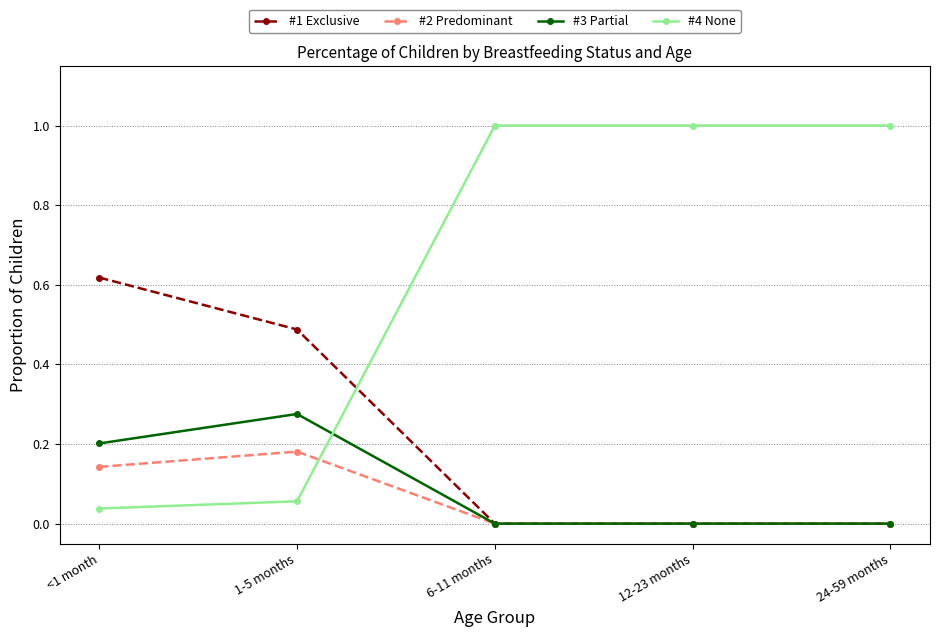

At how many categories does at least one series exceed 0?

5